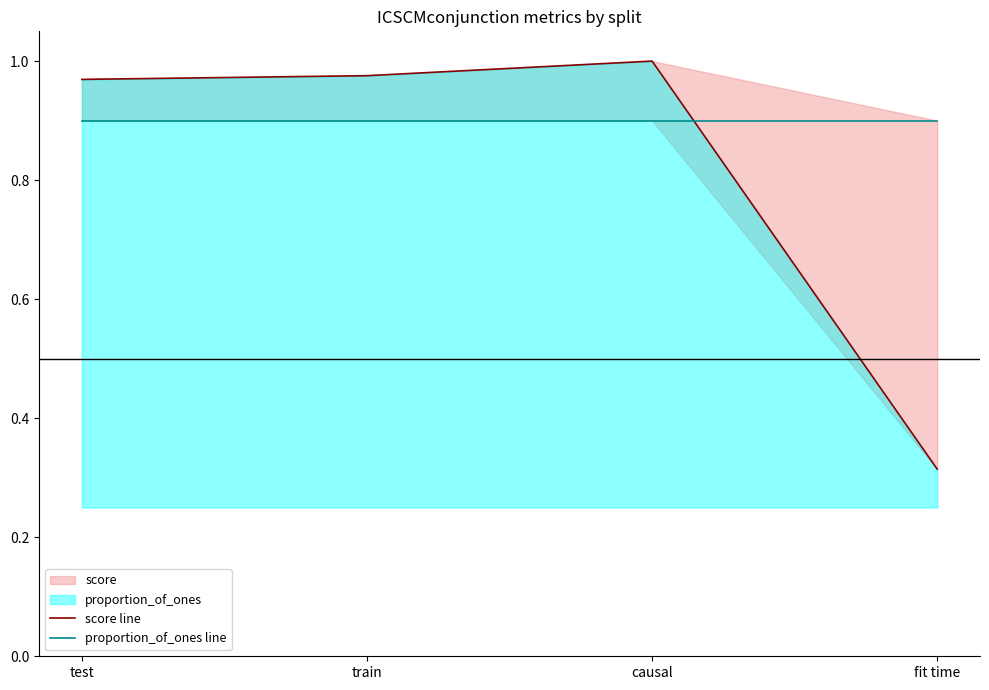

True or false: proportion_of_ones line has more than 2 interior local peaks.

False